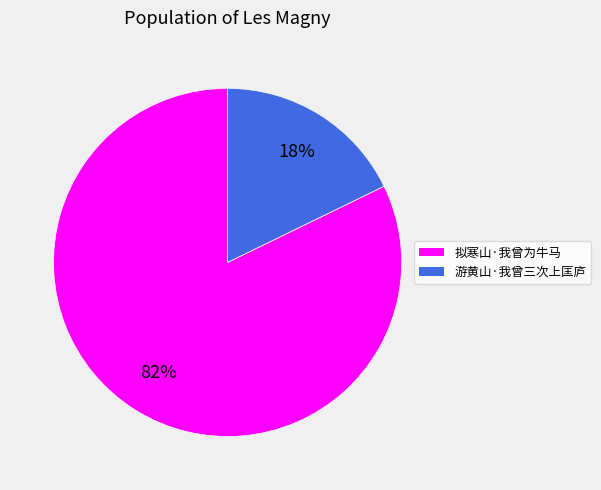

What is the majority slice?

拟寒山·我曾为牛马